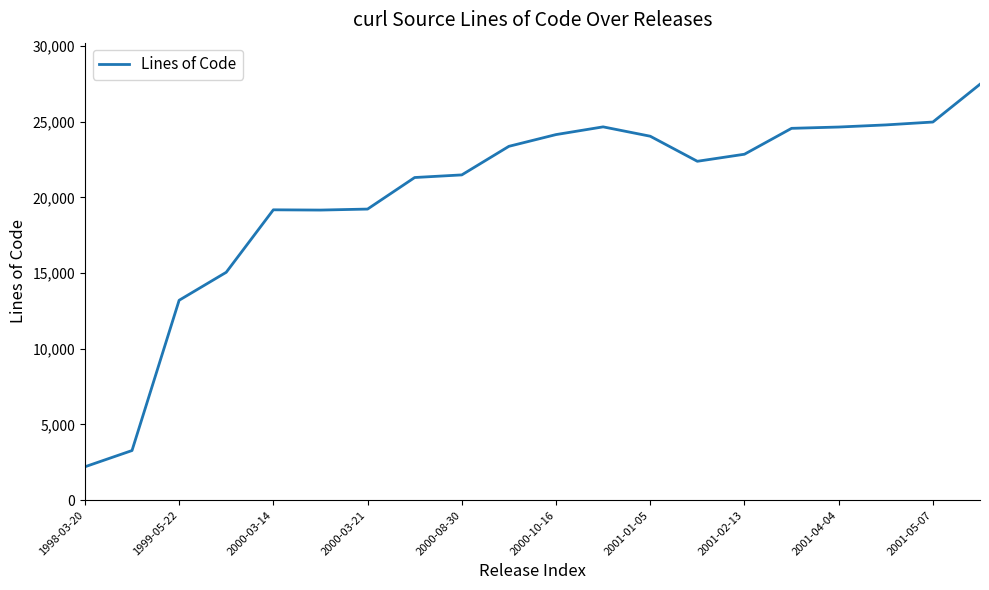

What is the difference between the maximum and second lowest values?

24203